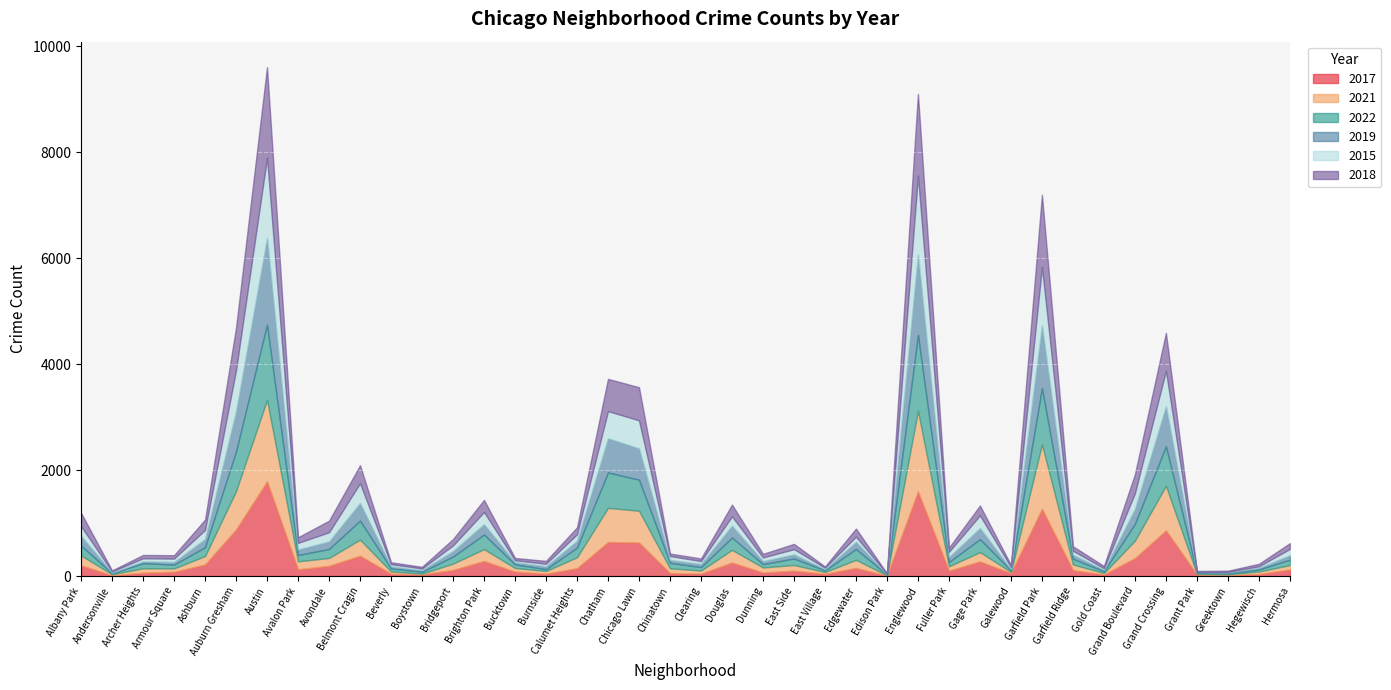

List the series in order of their peak value, highest first.

2017, 2018, 2019, 2021, 2015, 2022